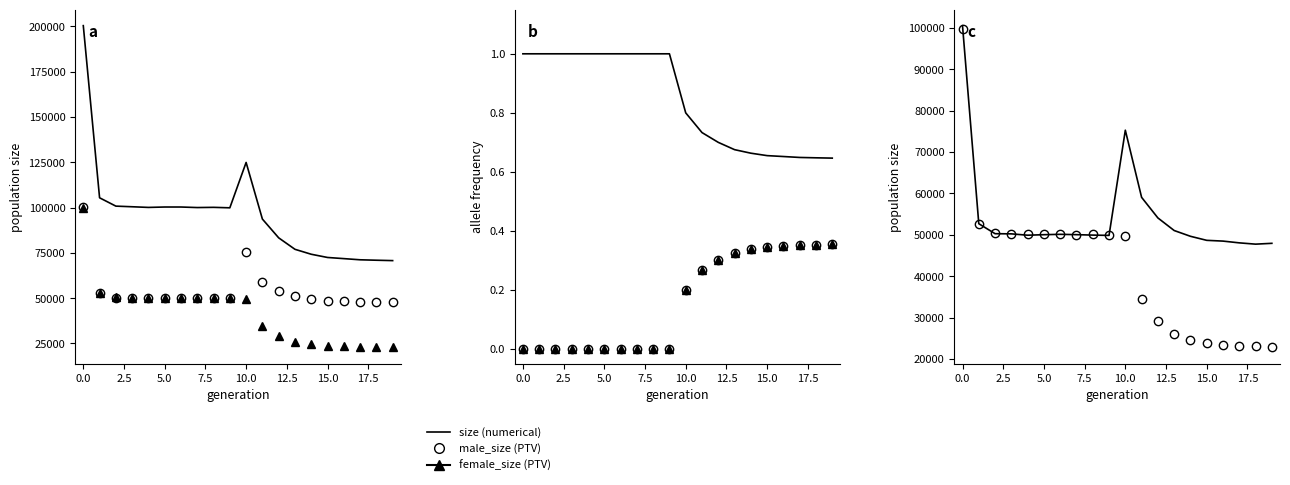

True or false: rate_drive and male_size intersect in this chart.

False